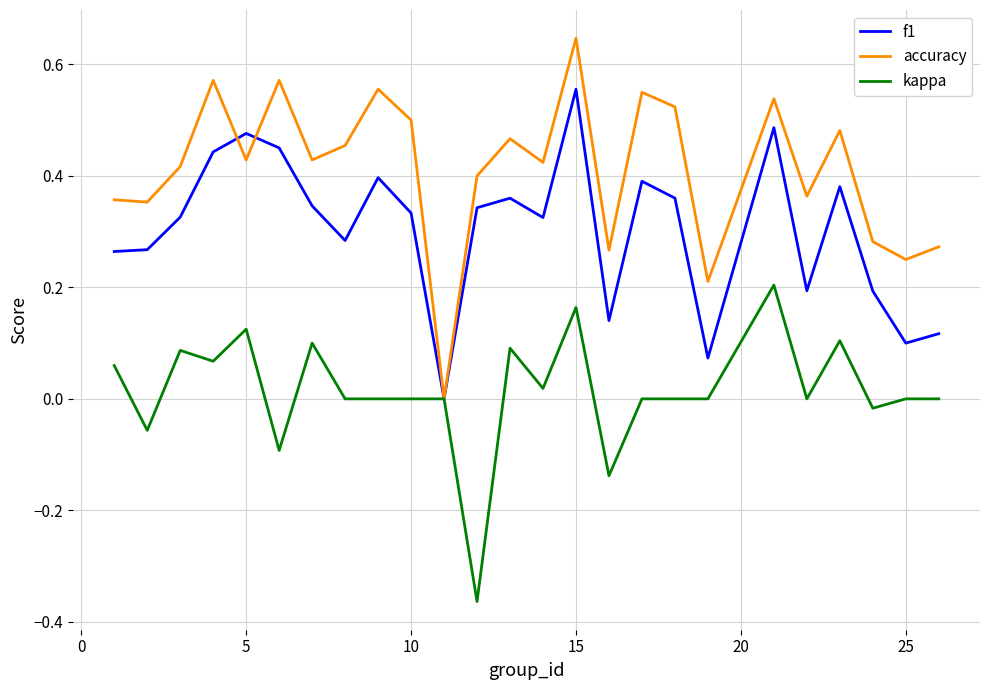

Which series has the largest total across all categories?

accuracy